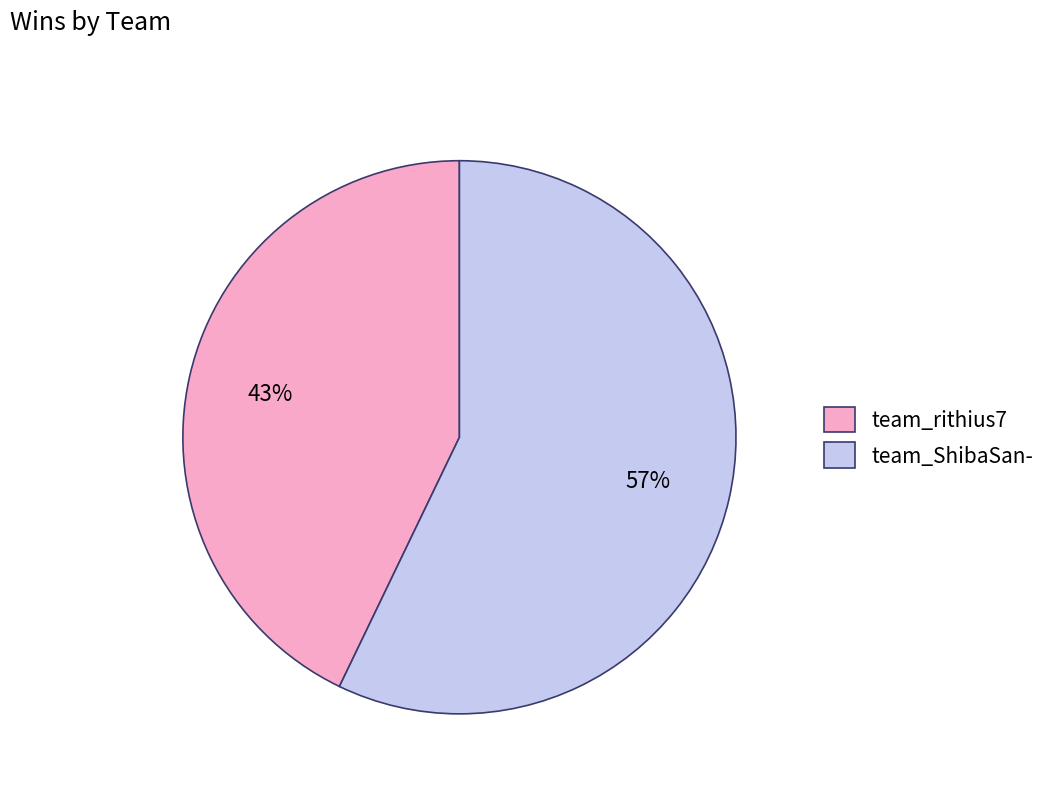

What is the largest slice in the pie chart?

team_ShibaSan-